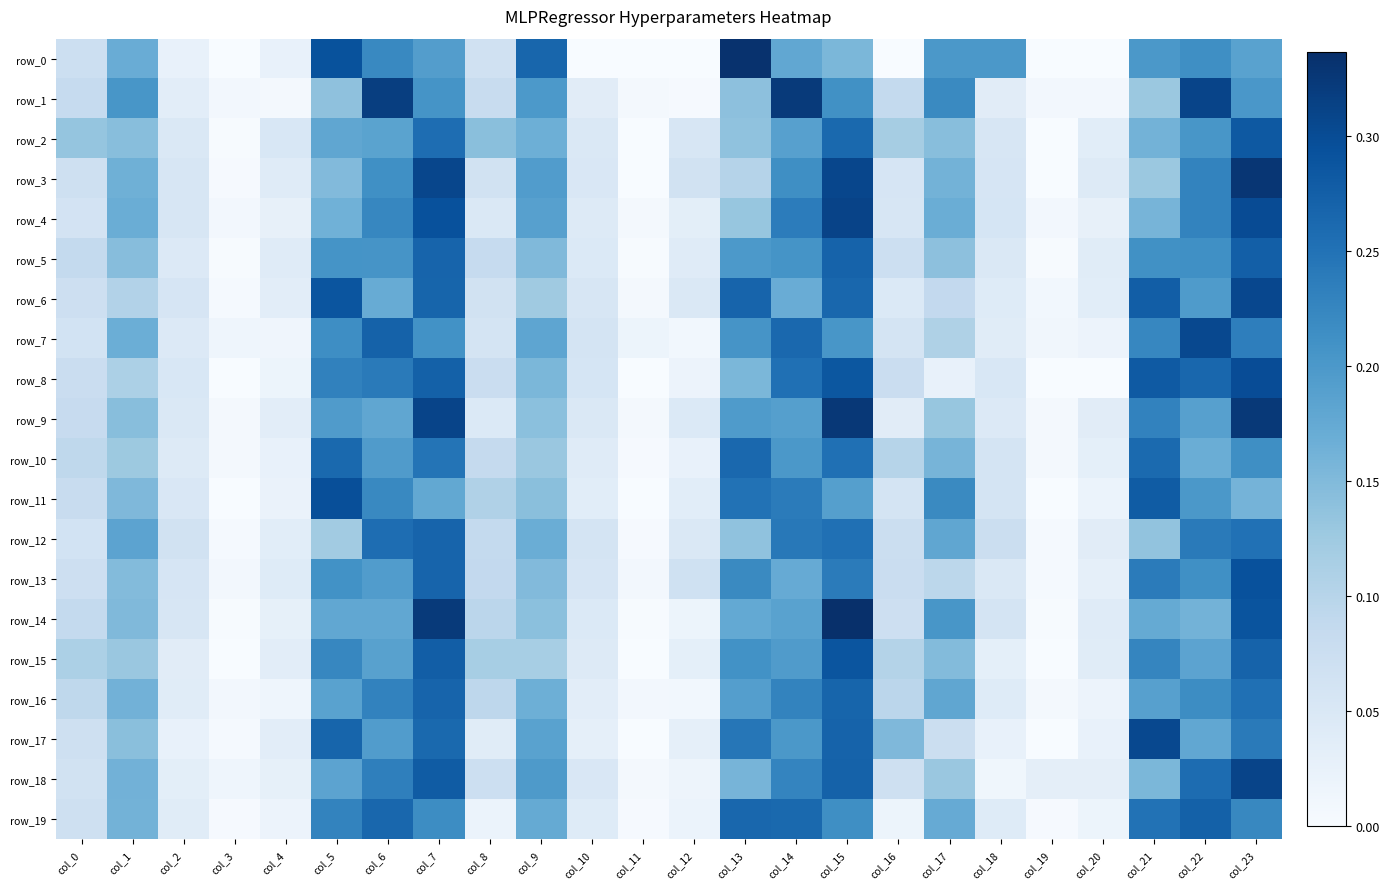

List the series in order of their peak value, highest first.

row_14, row_0, row_3, row_9, row_1, row_4, row_18, row_6, row_7, row_17, row_8, row_11, row_13, row_15, row_2, row_5, row_19, row_12, row_16, row_10